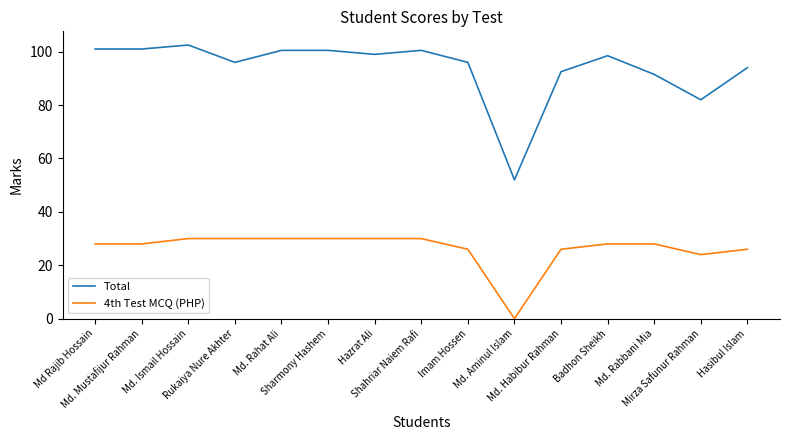

Which series has the largest range (max minus min)?

Total